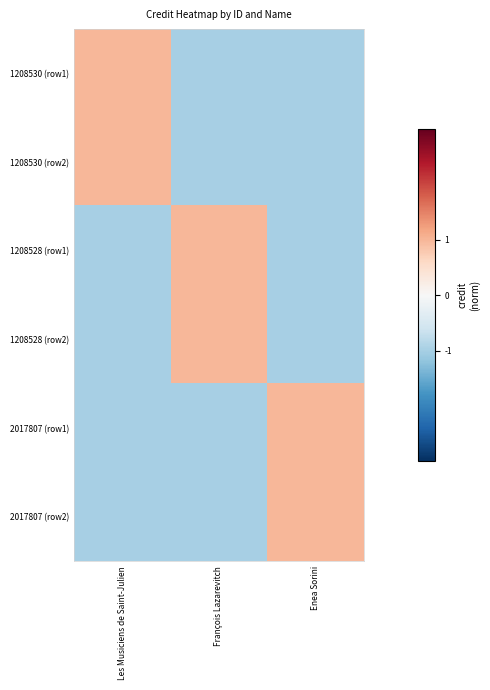

Reading left to right, extract all data points from this chart.

1208530 (row1): Les Musiciens de Saint-Julien=1	François Lazarevitch=-1	Enea Sorini=-1
1208530 (row2): Les Musiciens de Saint-Julien=1	François Lazarevitch=-1	Enea Sorini=-1
1208528 (row1): Les Musiciens de Saint-Julien=-1	François Lazarevitch=1	Enea Sorini=-1
1208528 (row2): Les Musiciens de Saint-Julien=-1	François Lazarevitch=1	Enea Sorini=-1
2017807 (row1): Les Musiciens de Saint-Julien=-1	François Lazarevitch=-1	Enea Sorini=1
2017807 (row2): Les Musiciens de Saint-Julien=-1	François Lazarevitch=-1	Enea Sorini=1